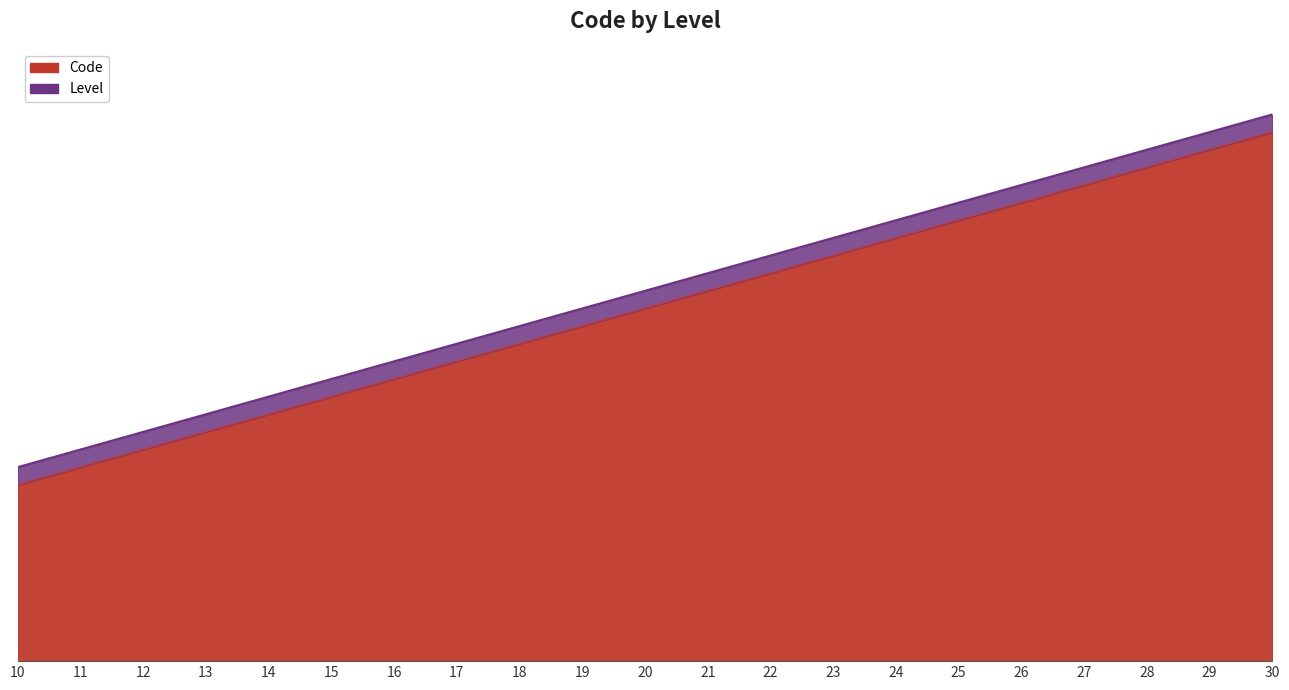

Does the chart have visible grid lines?

No